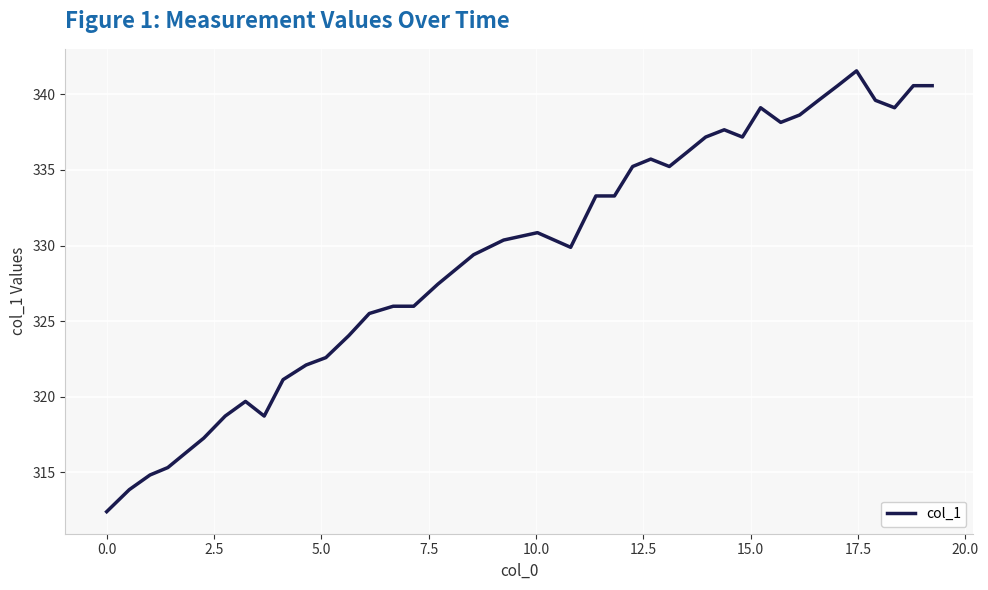

What is the difference between the maximum and minimum values?

29.2